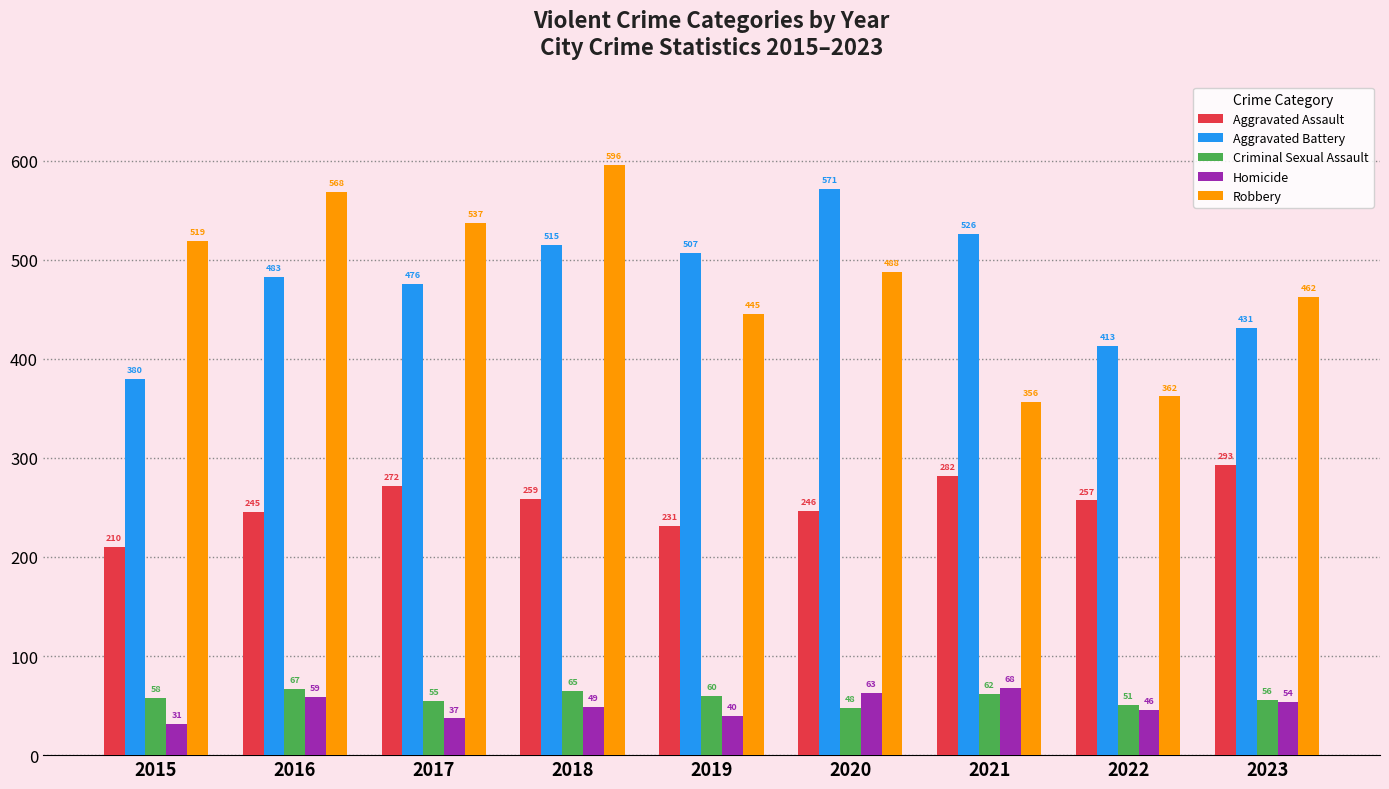

Which series changed the most between 2021 and 2023?

Robbery